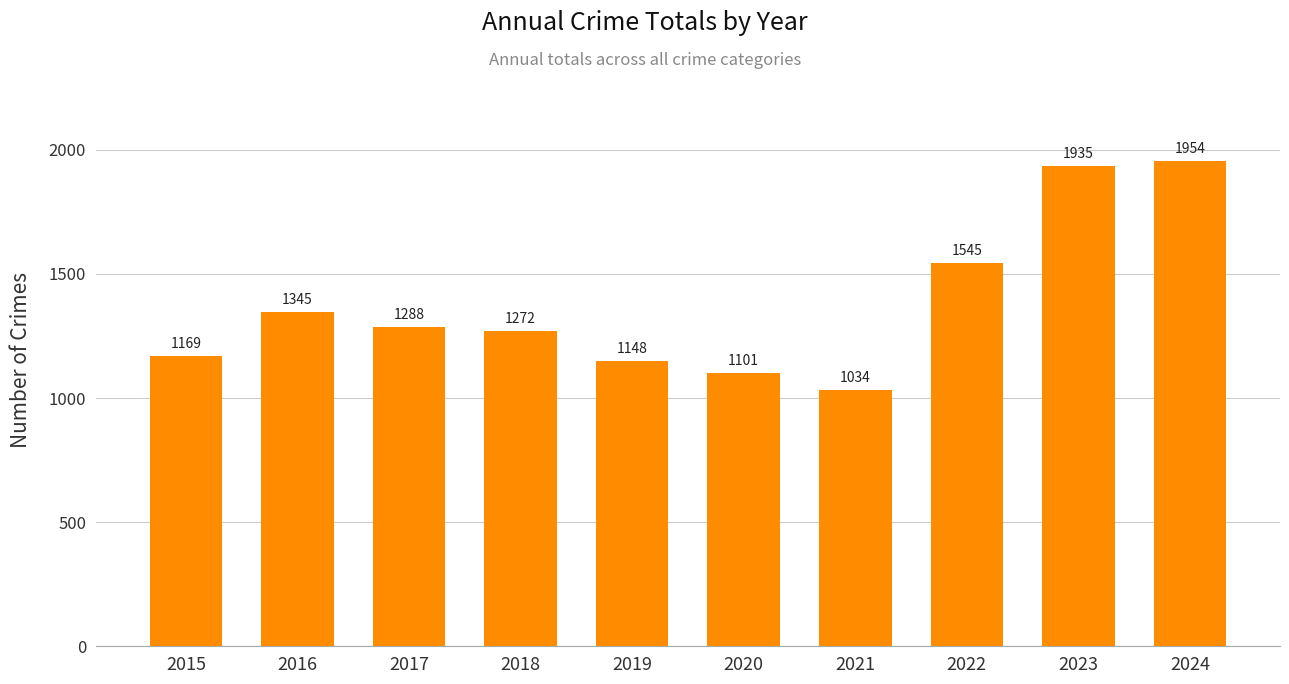

Which has a higher value, 2024 or 2022?

2024